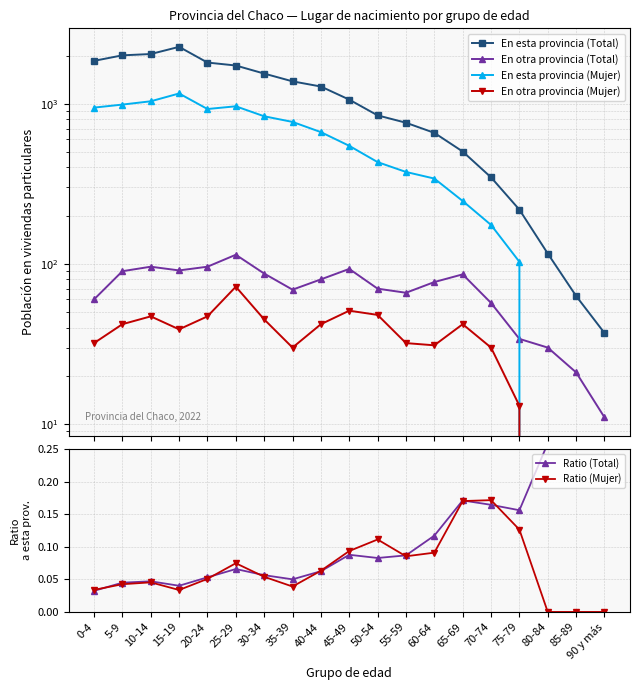

At which category is the sum across all series the highest?

15-19